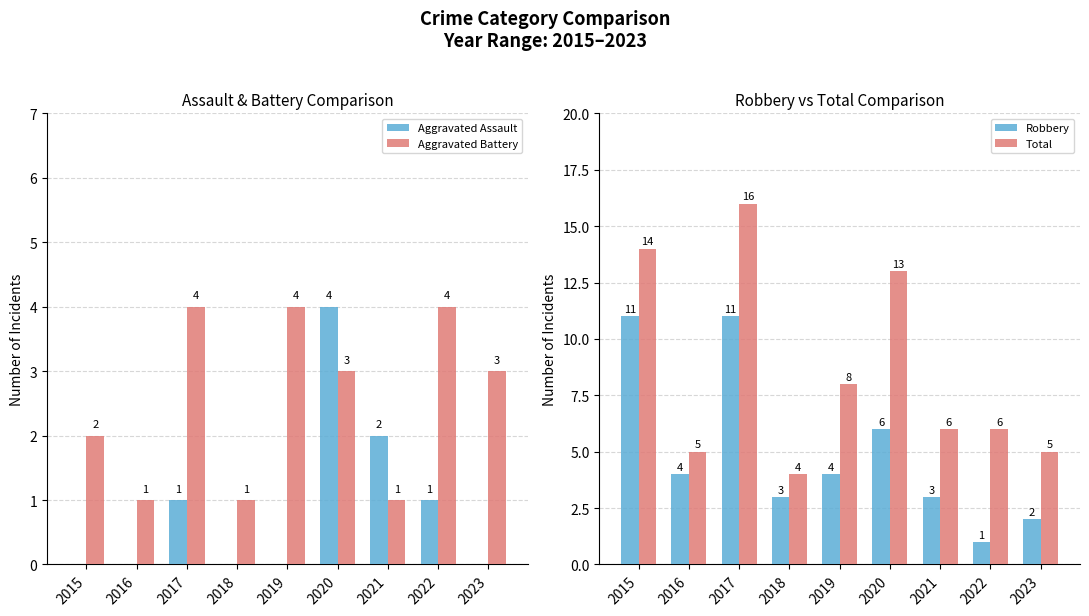

Which series has the largest range (max minus min)?

Total